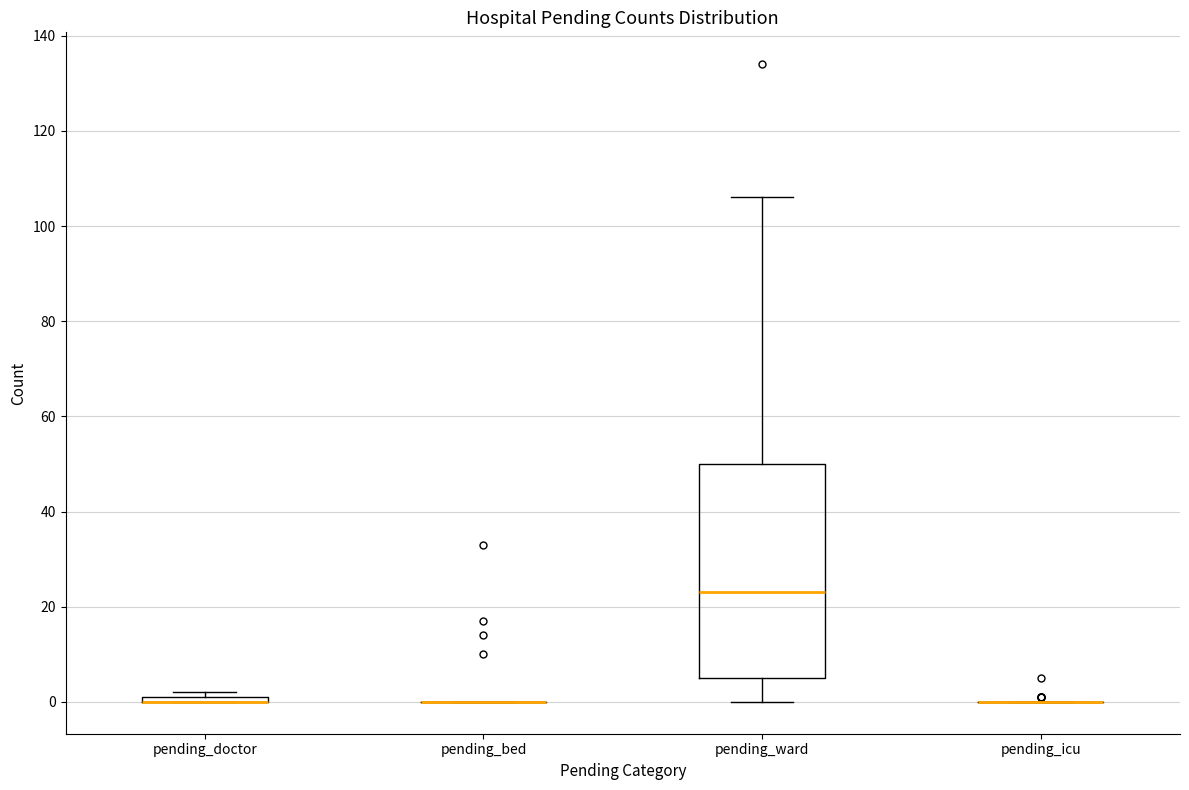

Comparing the boxes themselves (not the whiskers), which one is the tallest?

pending_ward